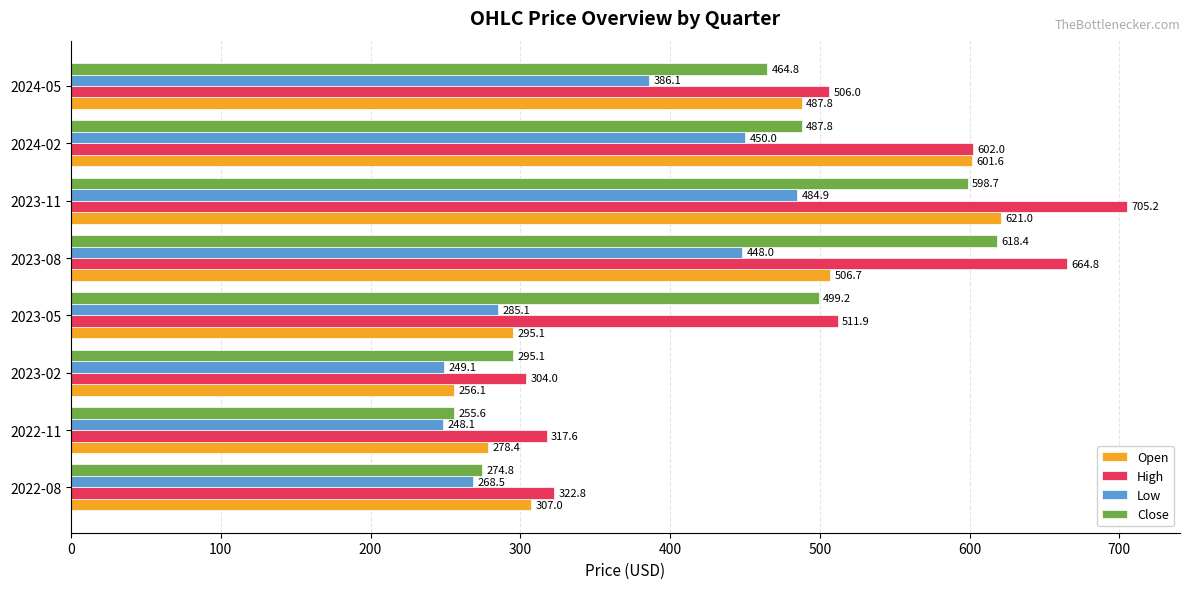

True or false: High has a value of 602.0 at 2024-02.

True